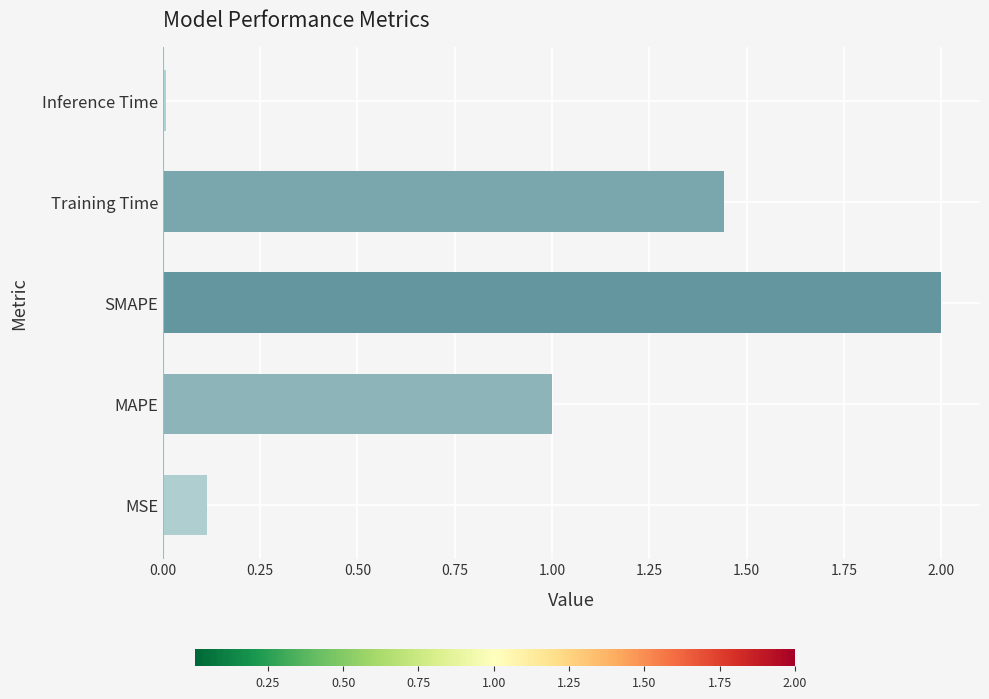

What is the average value?

0.9